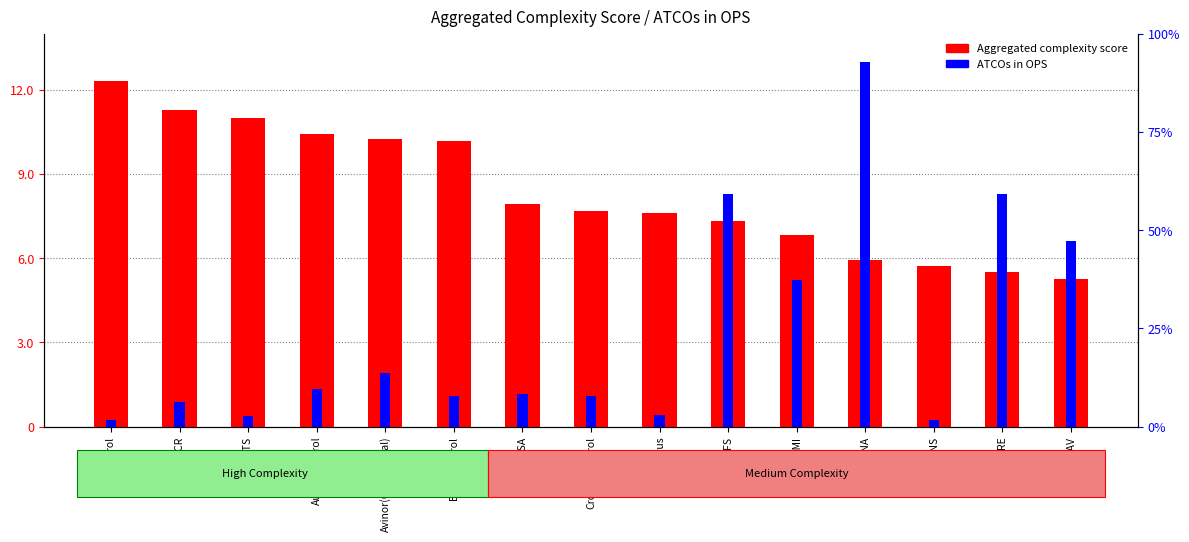

What is the approximate value of Aggregated complexity score at Avinor(Continental)?

10.3